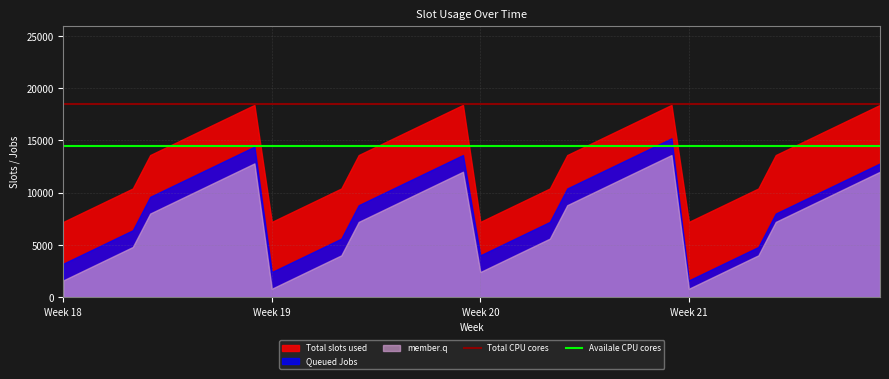

At how many categories does at least one series exceed 17455?

8